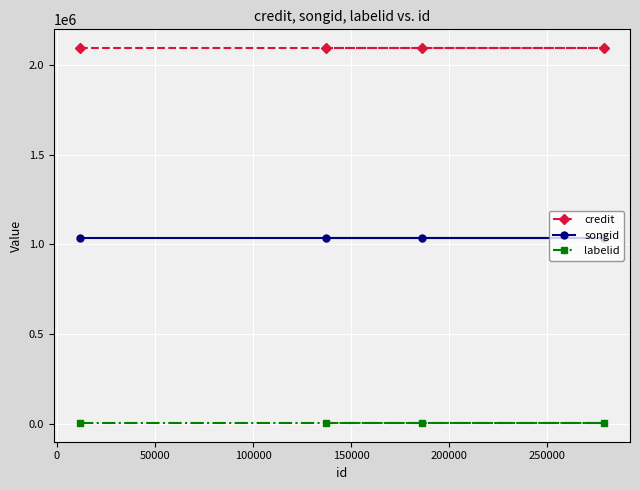

True or false: labelid and credit intersect in this chart.

False